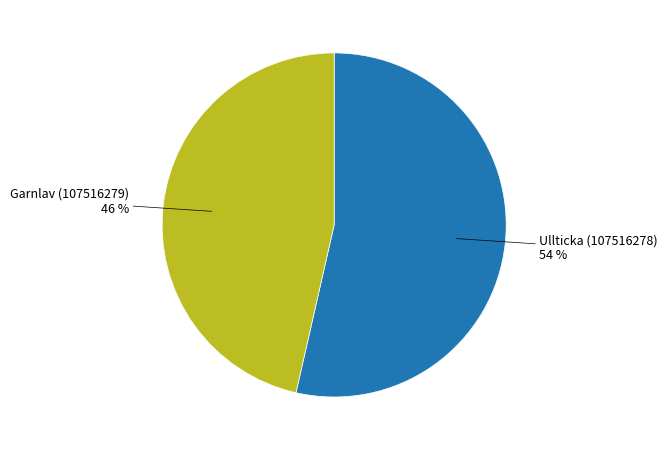

Is there a majority slice in this chart?

Yes